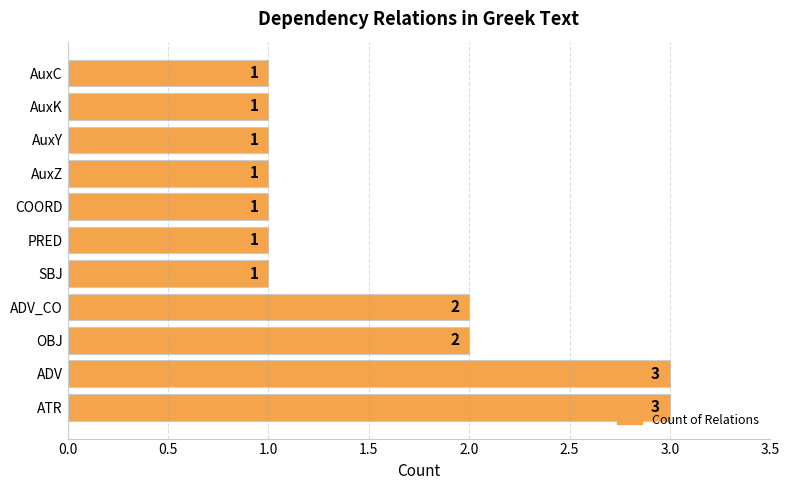

Does the chart contain stacked bars?

No